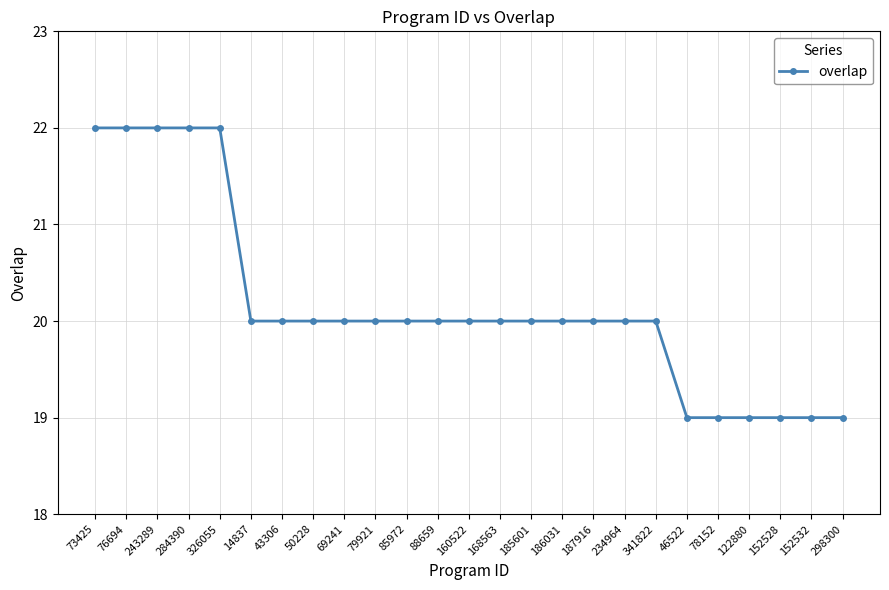

What is the maximum value shown in the chart?

22